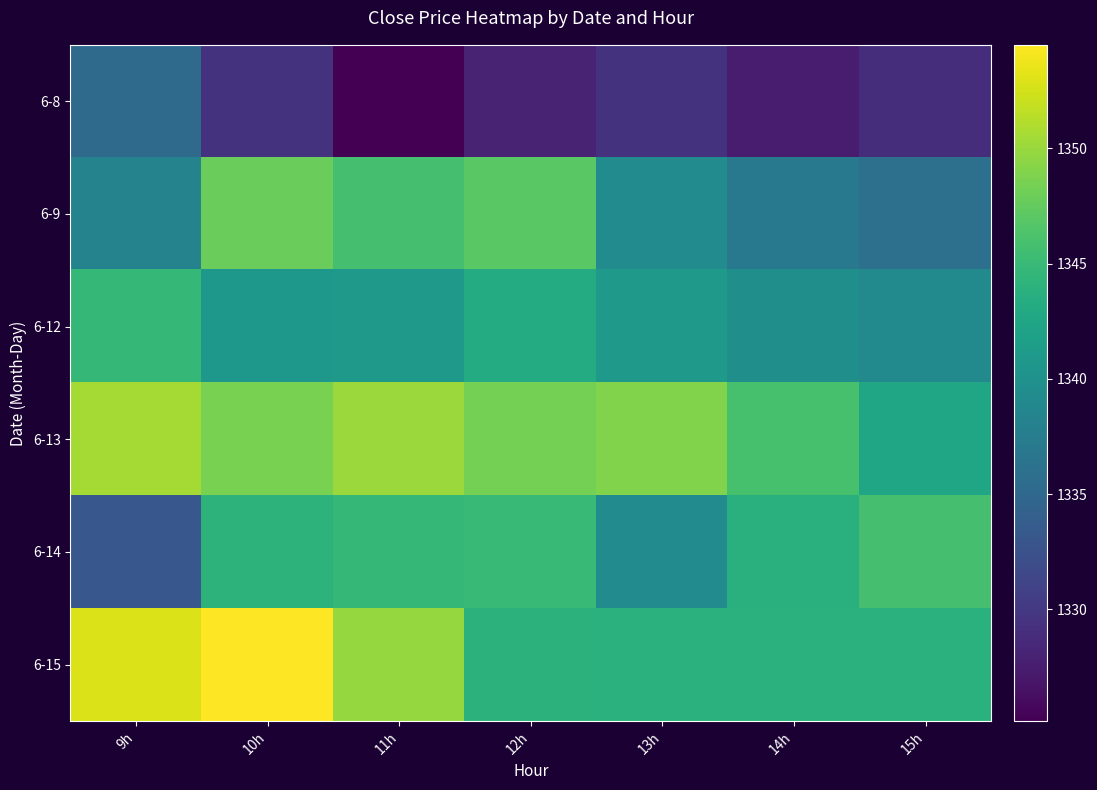

What is the total value across all series at 12h?

8055.6